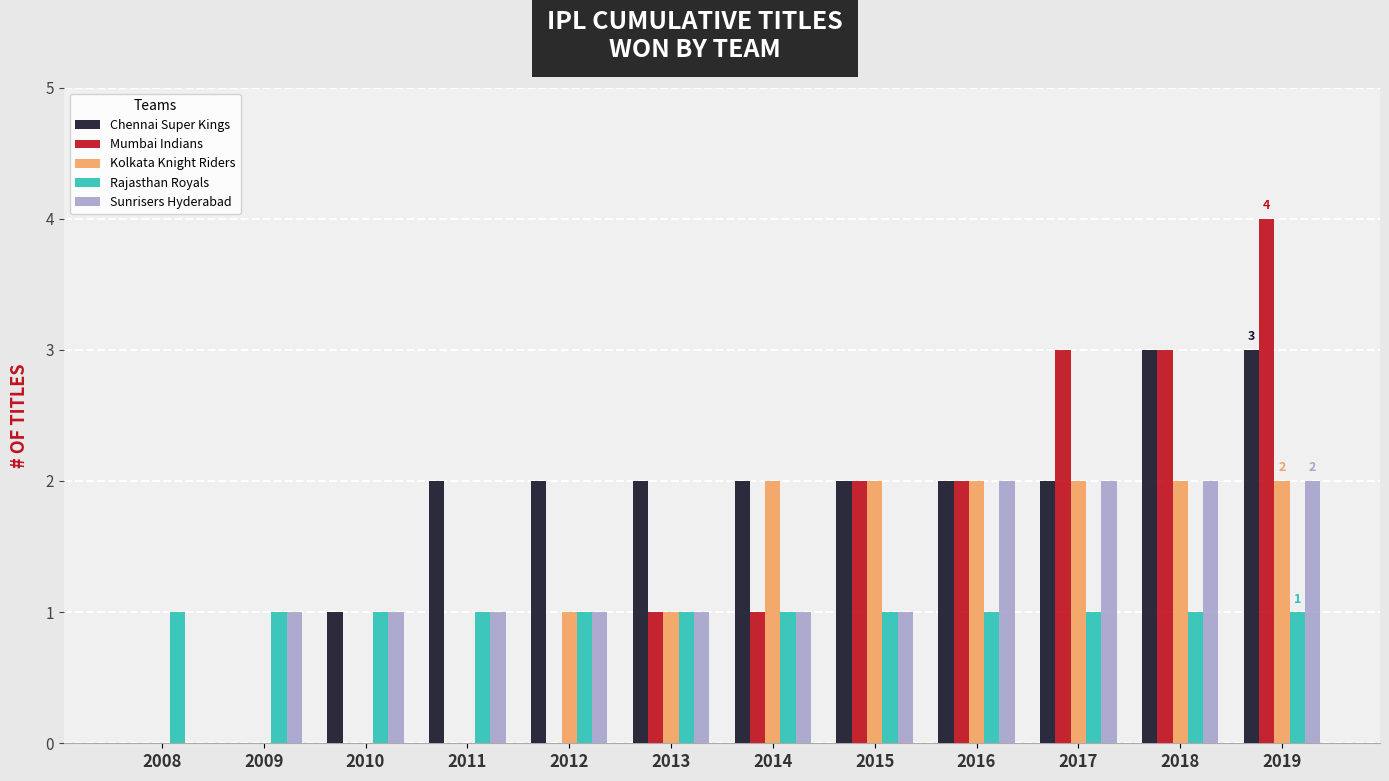

Reading left to right, what are all the values shown in this chart?

Chennai Super Kings: 0	0	1	2	2	2	2	2	2	2	3	3
Mumbai Indians: 0	0	0	0	0	1	1	2	2	3	3	4
Kolkata Knight Riders: 0	0	0	0	1	1	2	2	2	2	2	2
Rajasthan Royals: 1	1	1	1	1	1	1	1	1	1	1	1
Sunrisers Hyderabad: 0	1	1	1	1	1	1	1	2	2	2	2